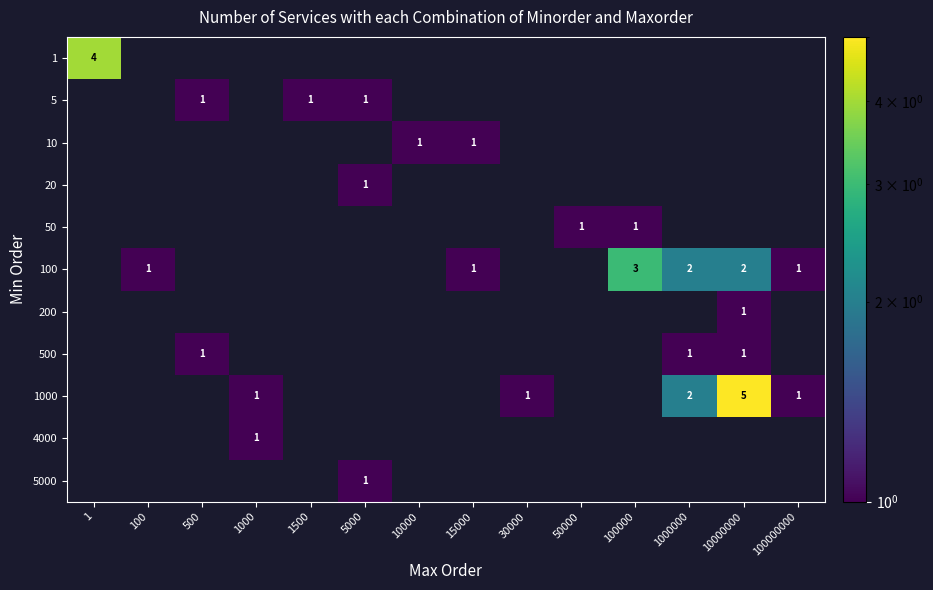

Between 15000 and 100000, which series saw the biggest shift?

100